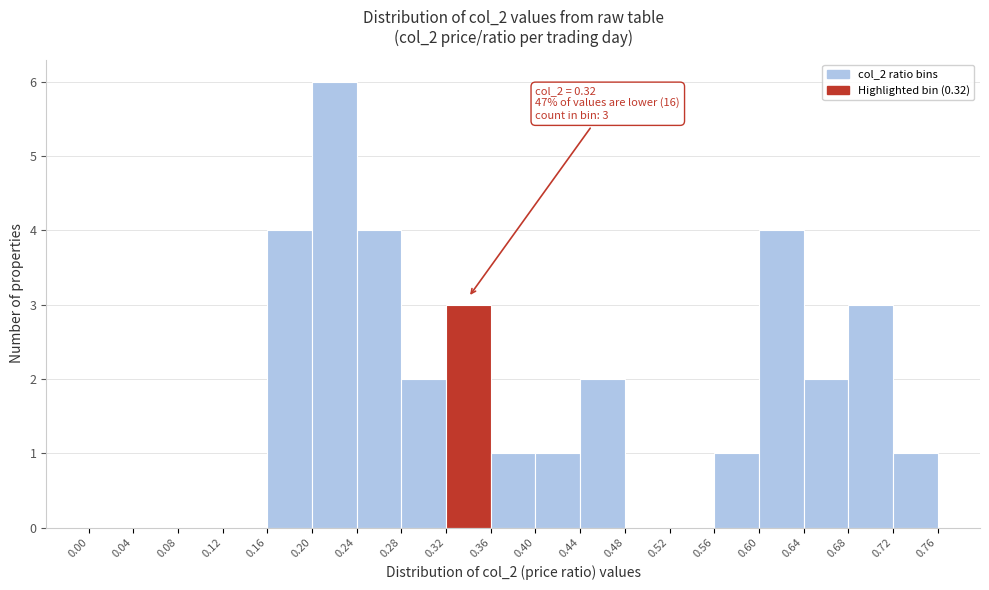

Over which range of the x-axis is the bar tallest?

0.20 to 0.24